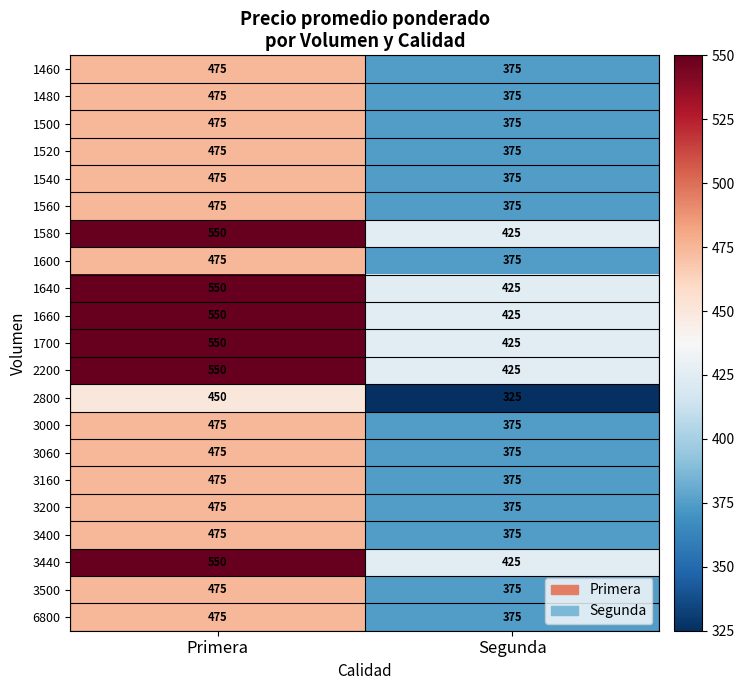

The value of 1480 at Segunda is 375. True or false?

True